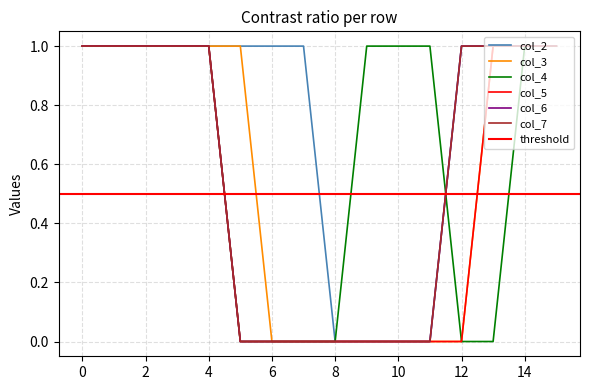

What is the sum of the col_3 values at 4 and 12?

1